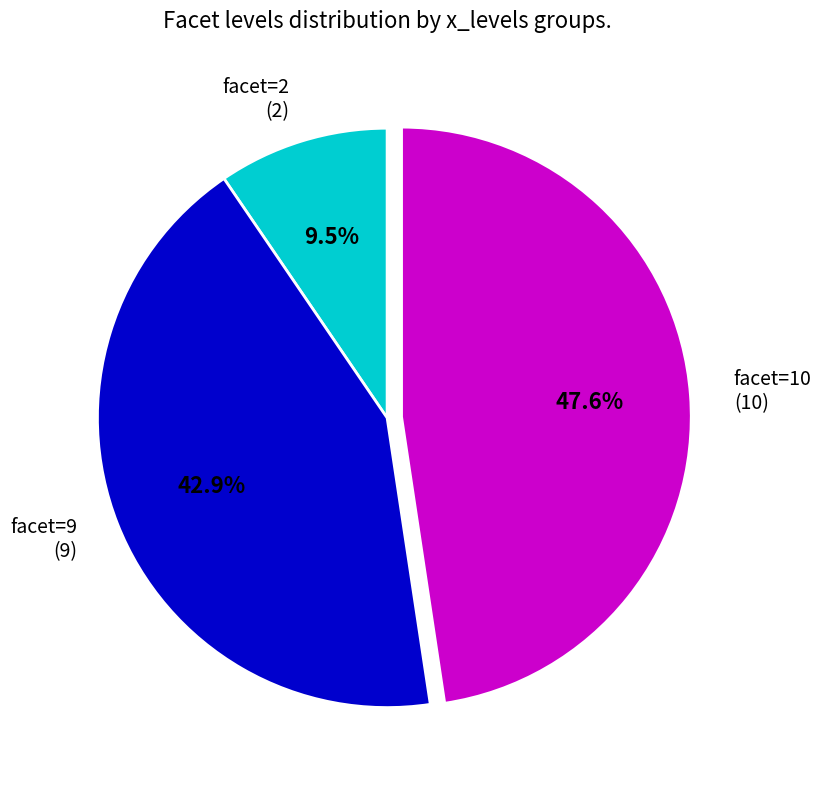

Is facet=2 (2) the majority of the pie?

No